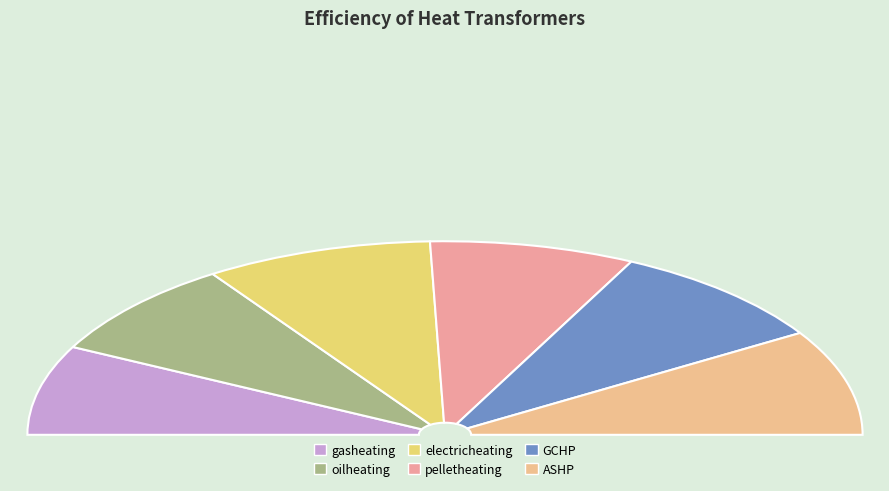

Does pelletheating represent more than half of the total?

No